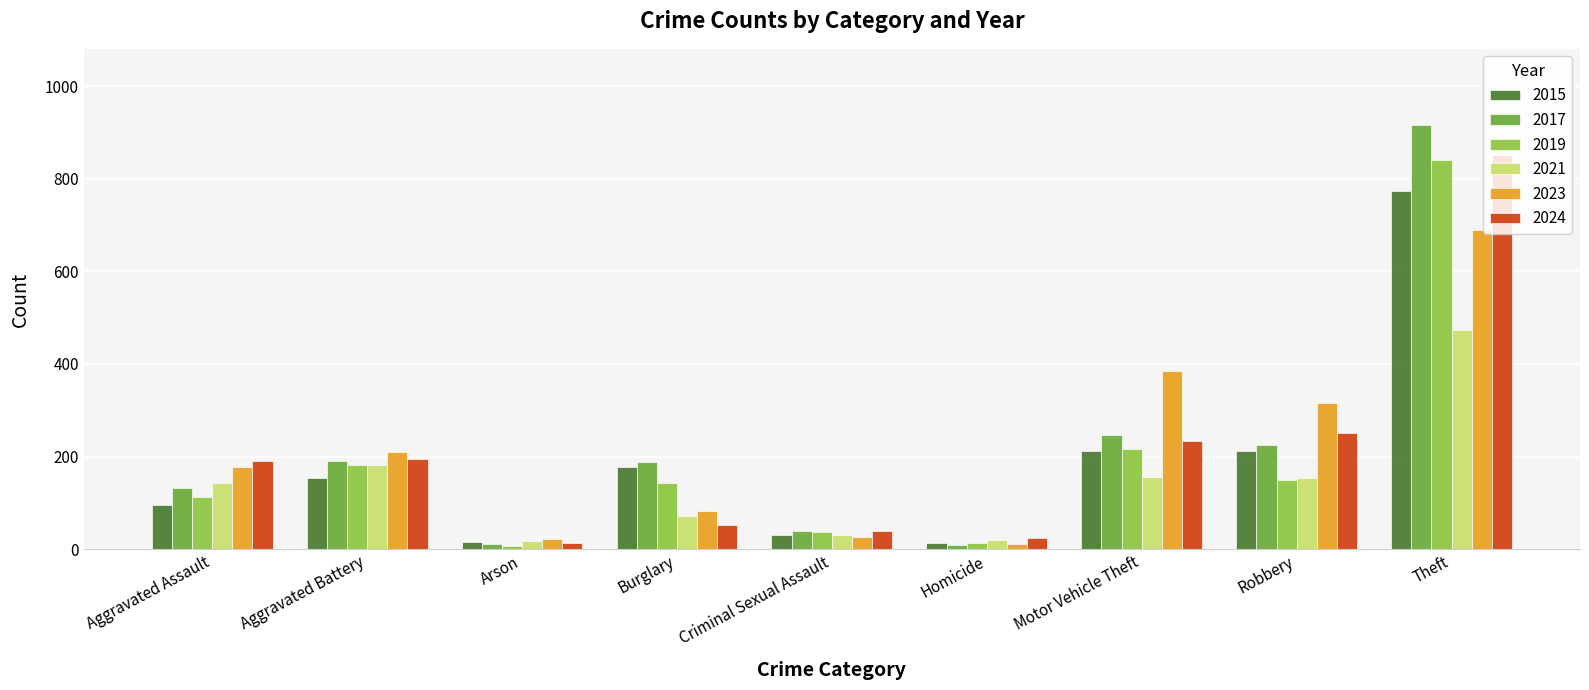

The value of 2019 at Robbery is 150. True or false?

True